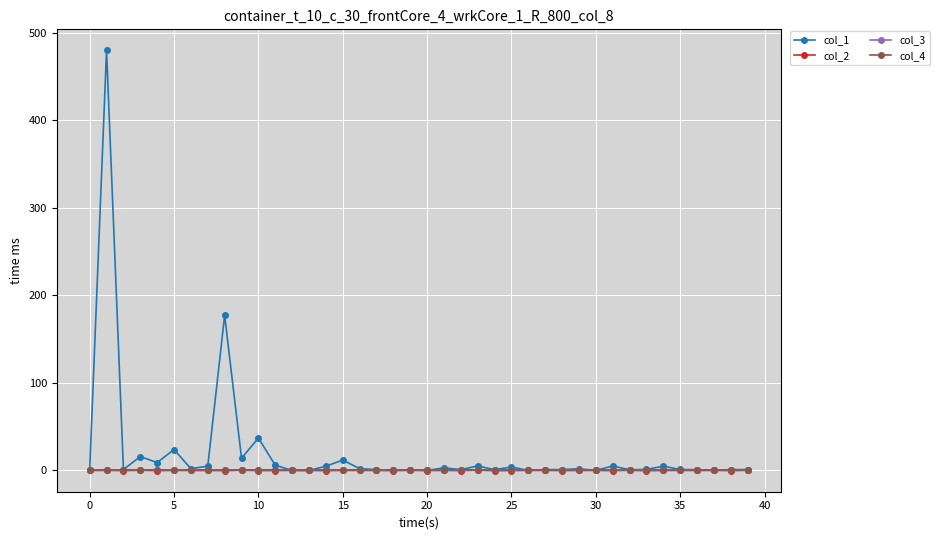

What is the label of the 23rd point from the right?

17